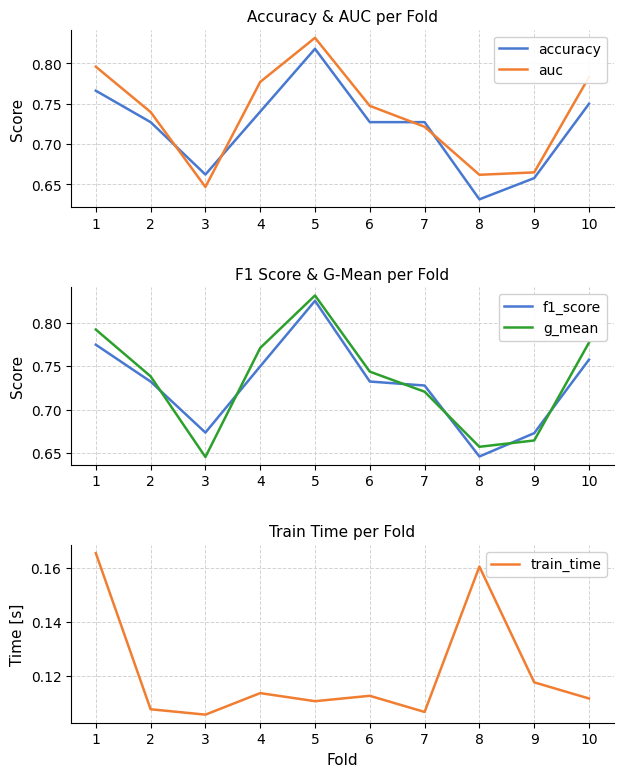

What is the value of the train_time point at the 3rd from the left?

0.1